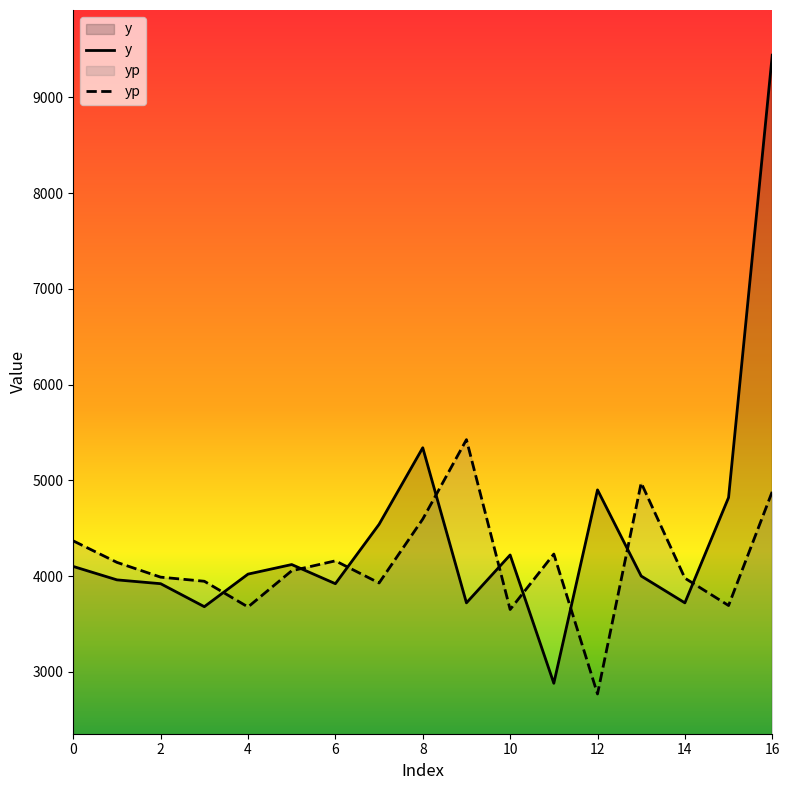

What is the minimum value for yp?

2768.4